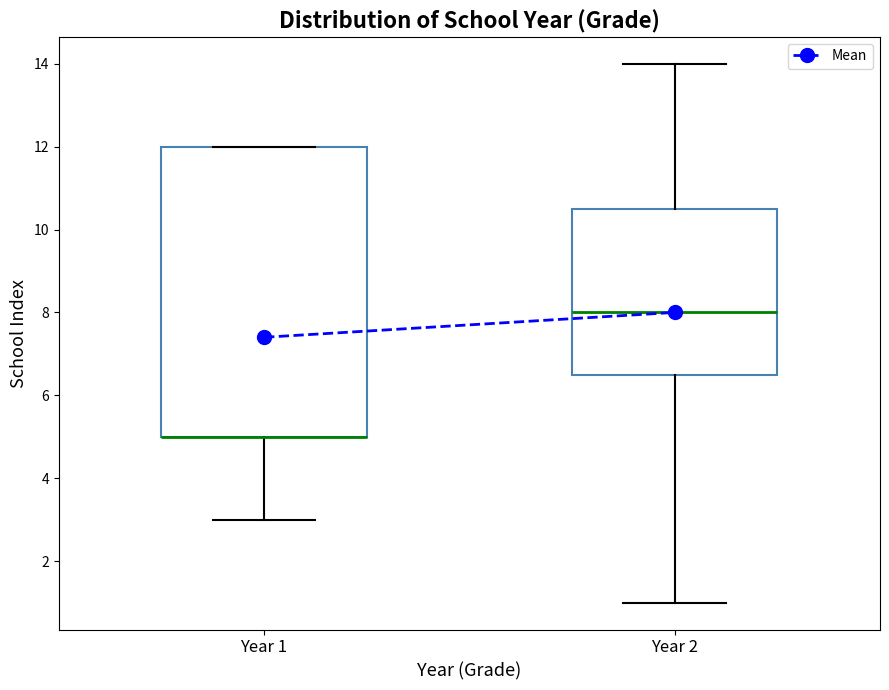

Reading left to right, read every box against the y-axis: the position of its median line, the range the box covers, and the ends of its whiskers. The values are not printed on the chart, so give them approximately, as read against the axis.

Year 1: median 5.0 (drawn on the box's lower edge), box 5.0 to 12.0, whiskers 3.0 to 12.0
Year 2: median 8.0, box 6.6 to 10.6, whiskers 1.0 to 14.0